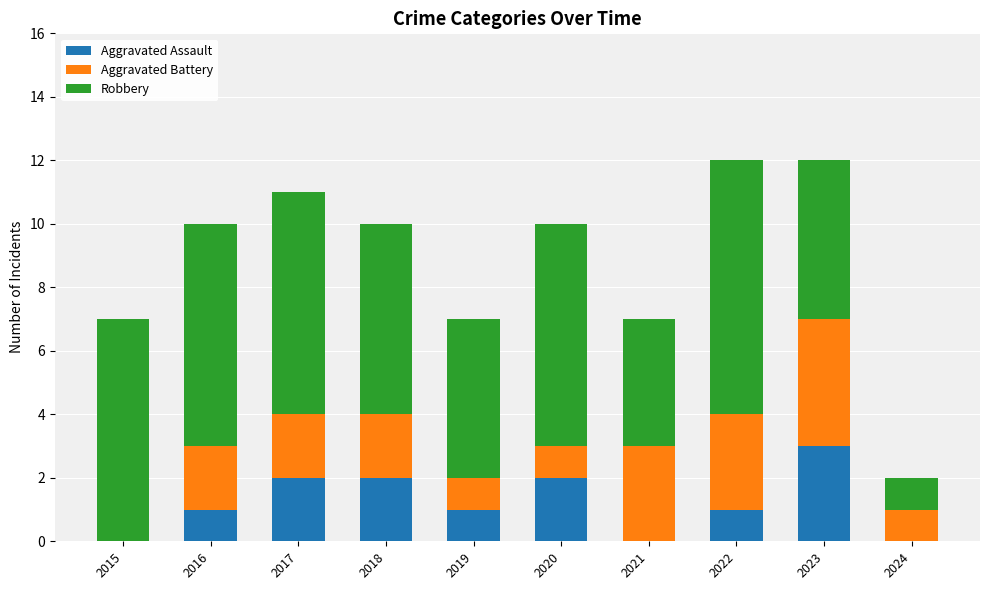

How many data points does each series have?

10